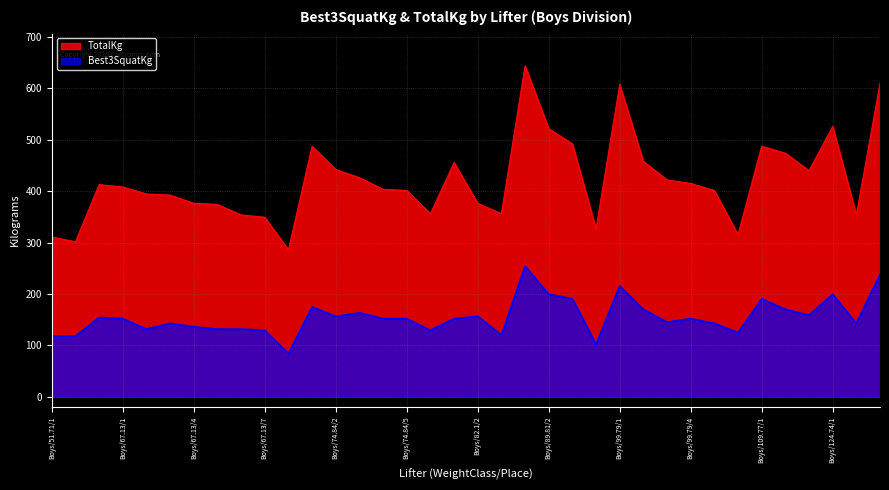

Is the value of TotalKg at Boys/67.13/7 greater than the value of Best3SquatKg at Boys/67.13/1?

Yes